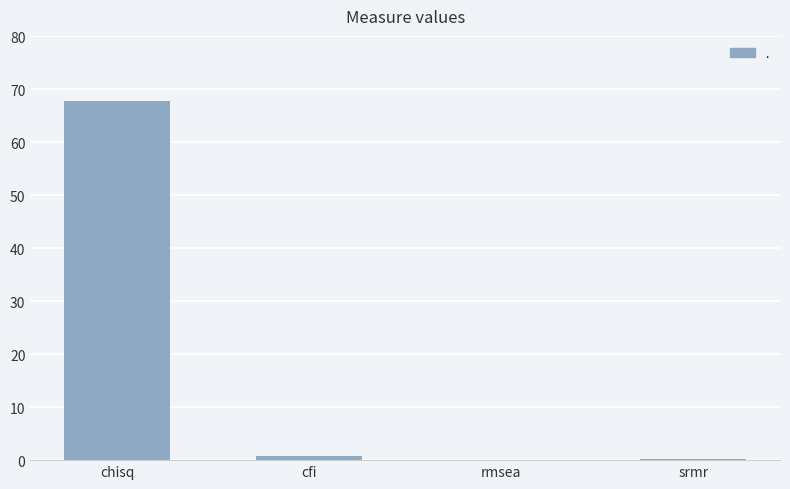

What is the sum of all values?

69.1